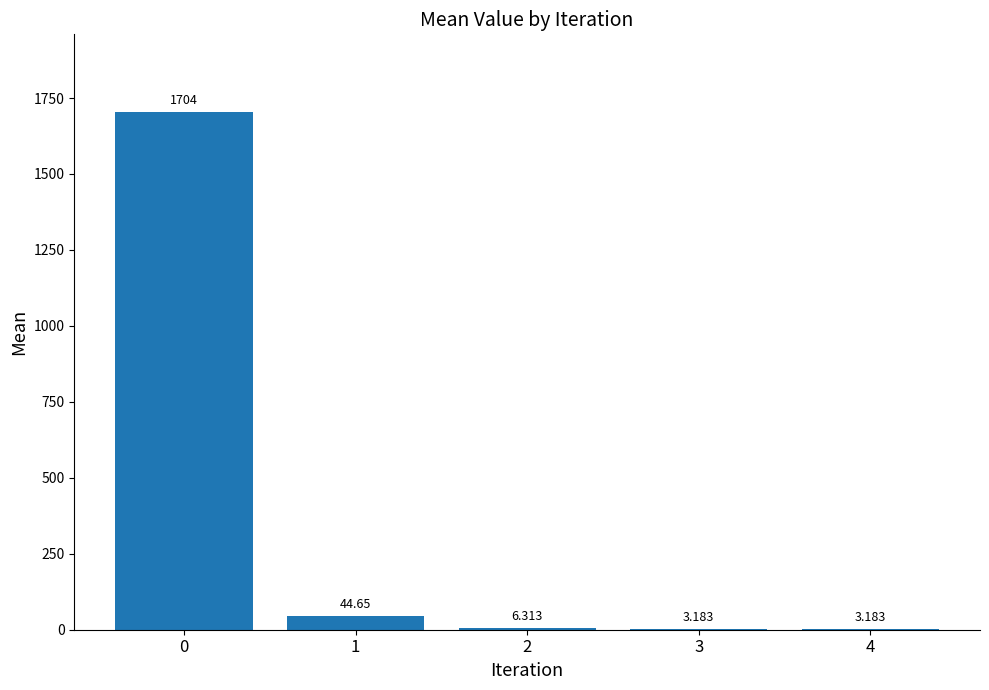

At which label is the value closest to 853?

1